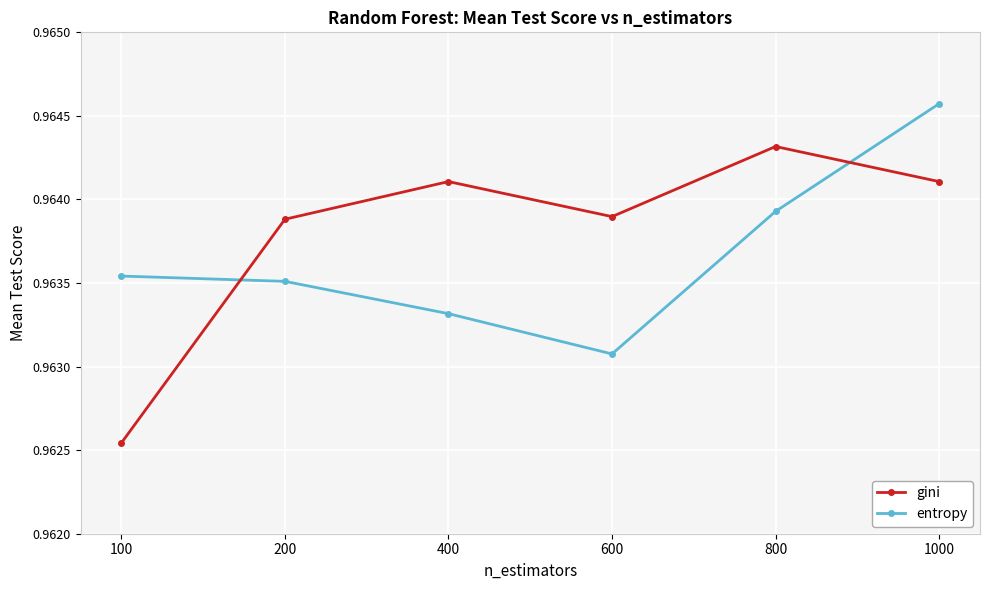

Does the chart display data point markers on the line(s)?

Yes